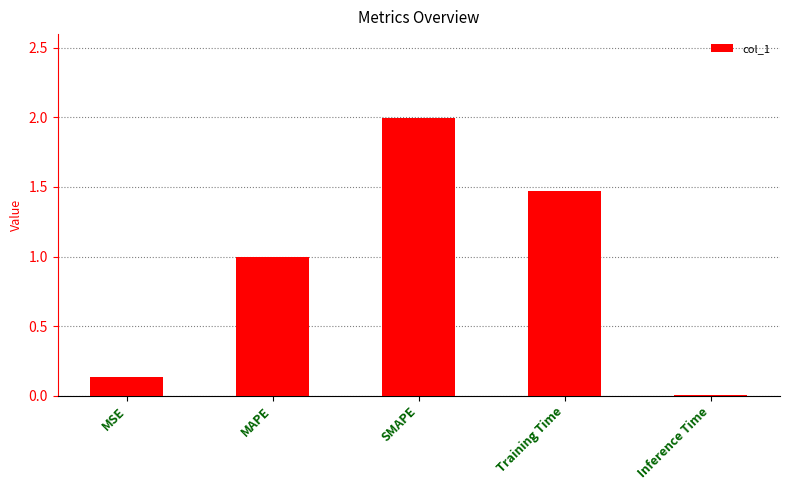

List the labels in order of value, largest first.

SMAPE, Training Time, MAPE, MSE, Inference Time